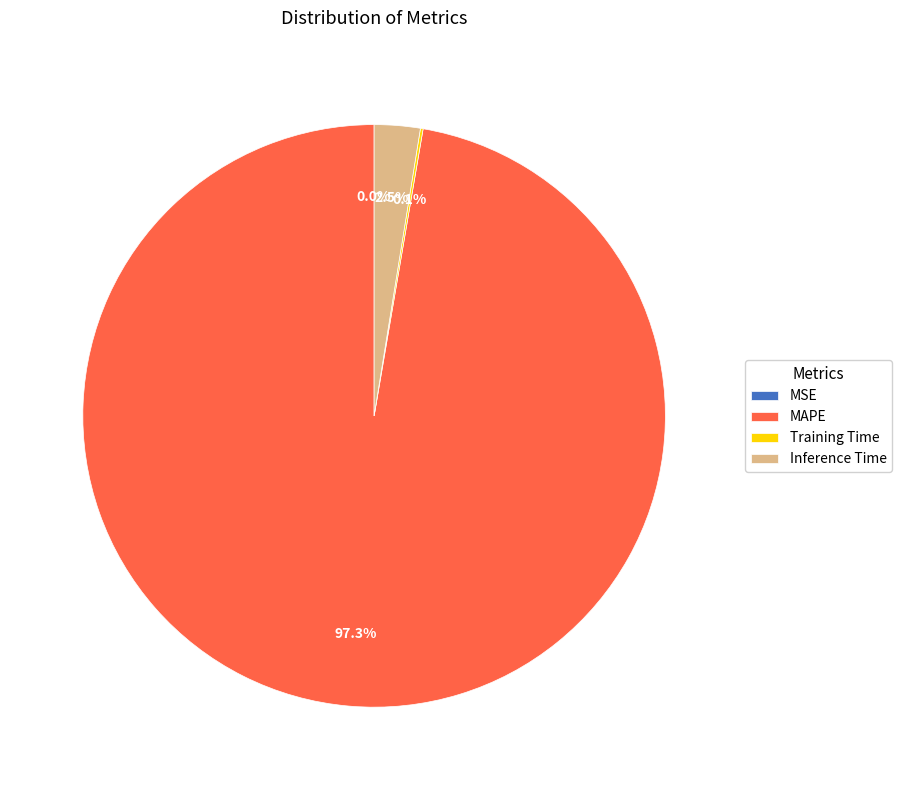

Do Inference Time and MAPE together represent more than half of the pie?

Yes